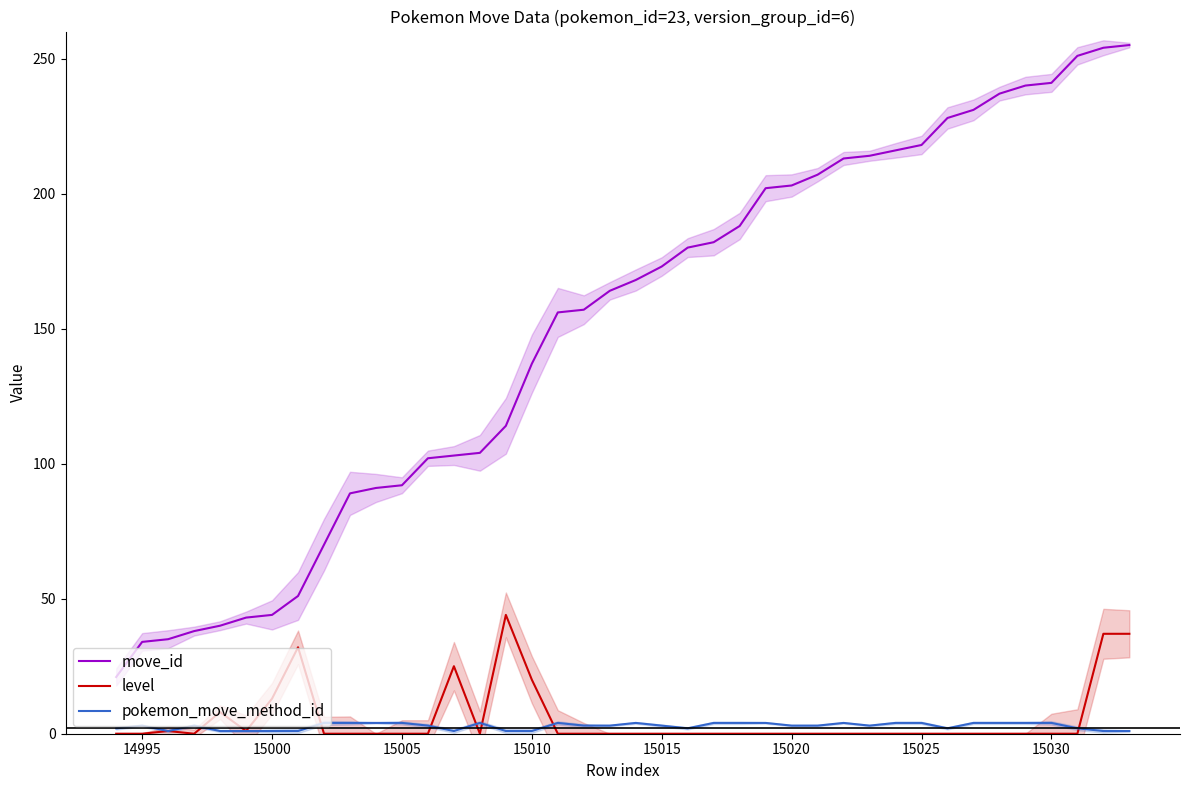

How many values in level are above zero?

10